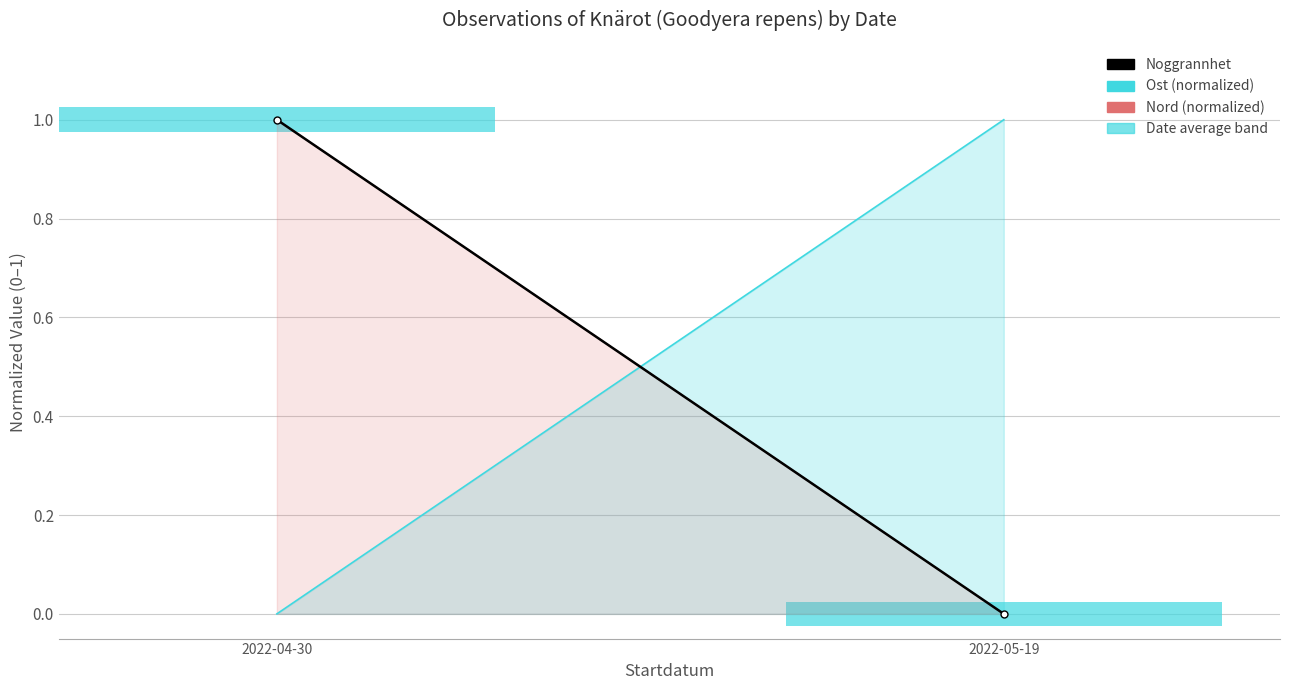

Rank the categories by value from highest to lowest.

2022-04-30, 2022-05-19